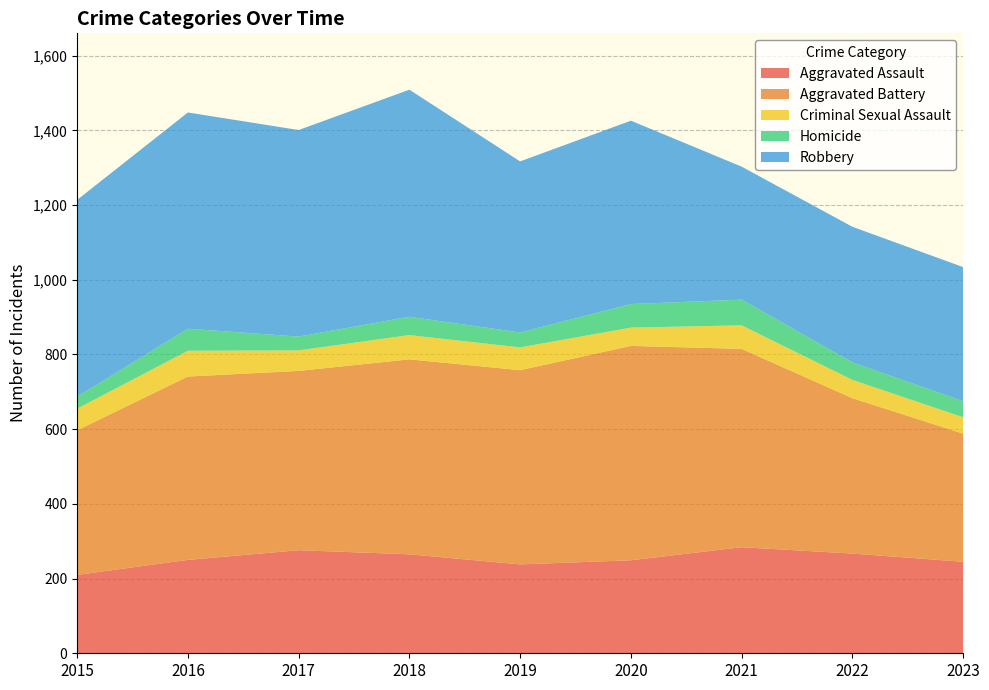

Reading left to right, extract all data points from this chart.

Aggravated Assault: 2015=210	2016=250	2017=276	2018=265	2019=238	2020=249	2021=284	2022=267	2023=245
Aggravated Battery: 2015=387	2016=491	2017=480	2018=522	2019=520	2020=574	2021=531	2022=416	2023=343
Criminal Sexual Assault: 2015=58	2016=69	2017=55	2018=65	2019=61	2020=49	2021=63	2022=49	2023=44
Homicide: 2015=32	2016=59	2017=37	2018=49	2019=40	2020=63	2021=69	2022=47	2023=43
Robbery: 2015=527	2016=579	2017=553	2018=608	2019=458	2020=491	2021=356	2022=363	2023=359